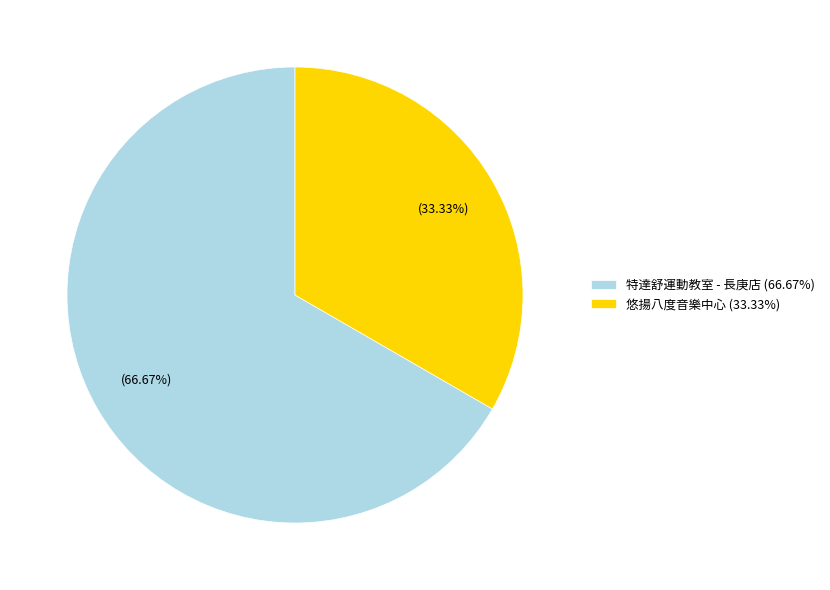

What is the total percentage of 悠揚八度音樂中心 and 特達舒運動教室 - 長庚店?

100.0%